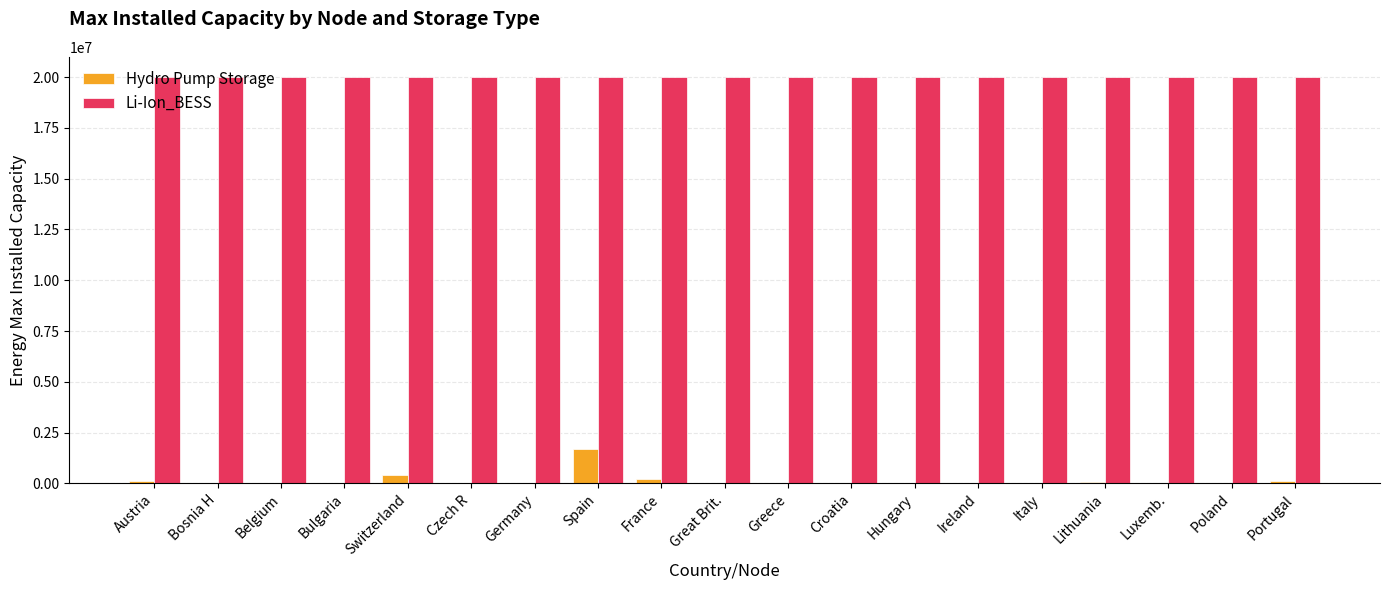

What is the difference between the Hydro Pump Storage values at Bulgaria and Ireland?

770.2